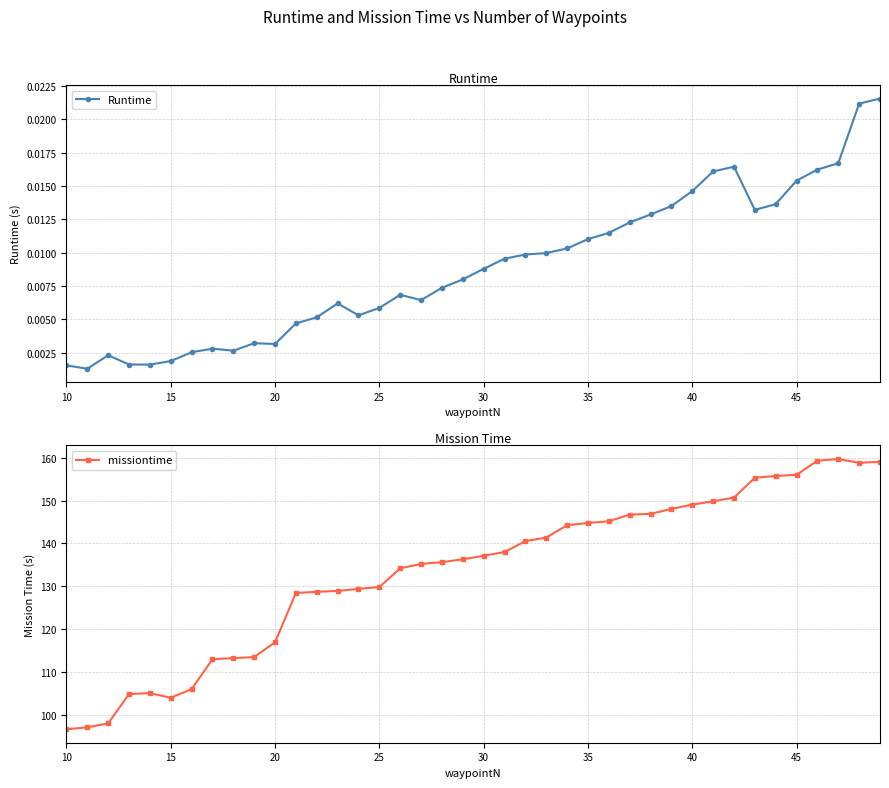

What is the value of the missiontime point at the 17th from the left?

134.2